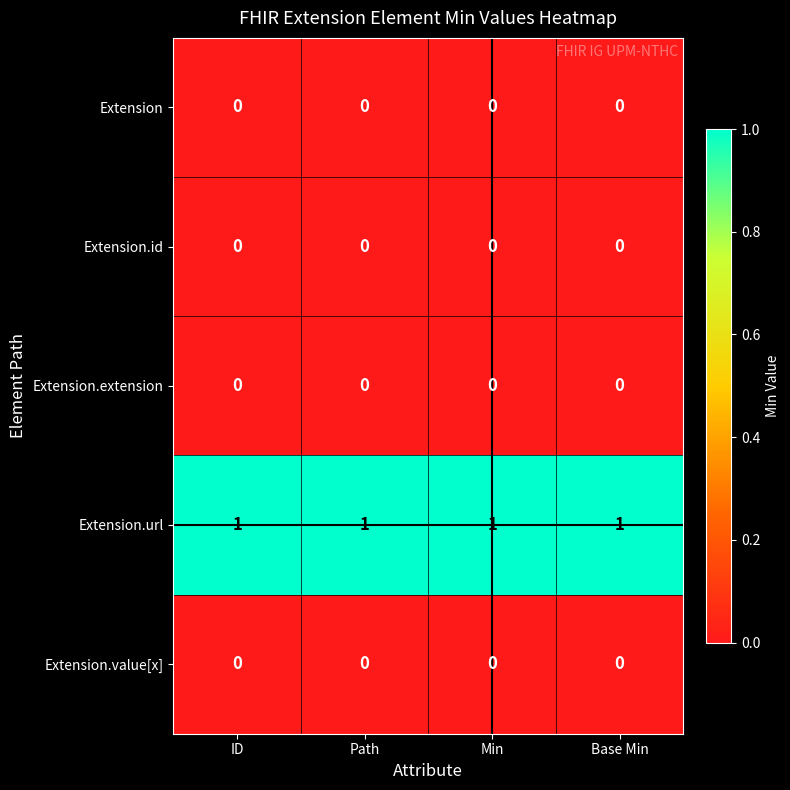

The value of Extension.id at Min is 0. True or false?

True